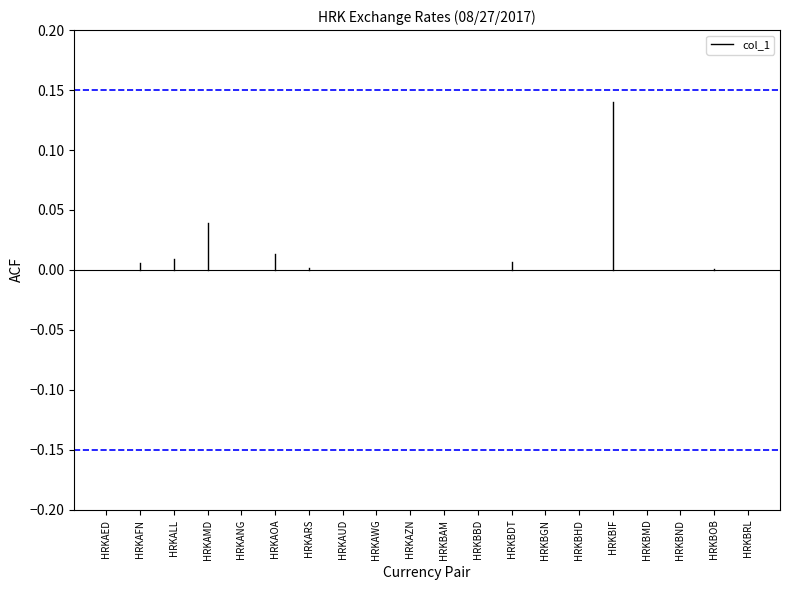

Where is the data nearest to the value 0?

HRKAED